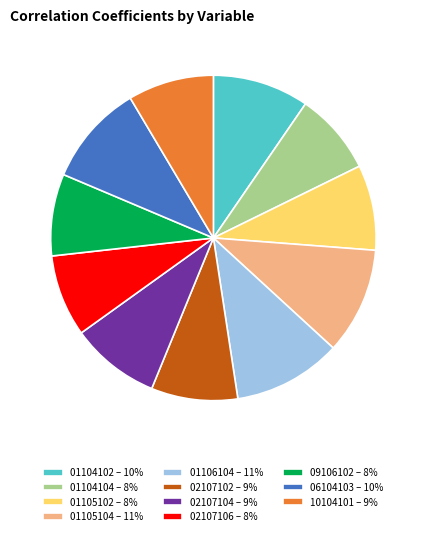

Combined, do 06104103 – 10% and 01106104 – 11% account for over 50%?

No